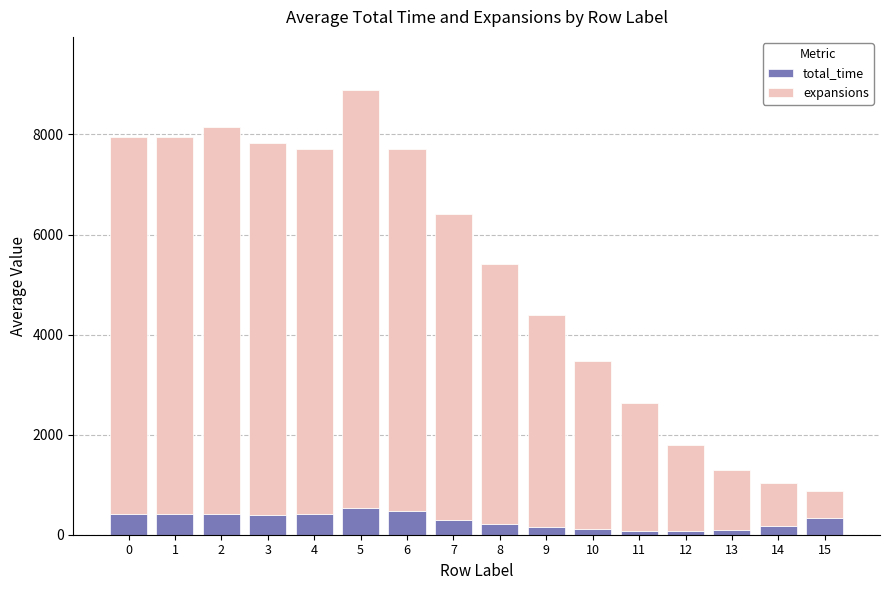

What is the sum of the total_time values at 7 and 4?

716.9